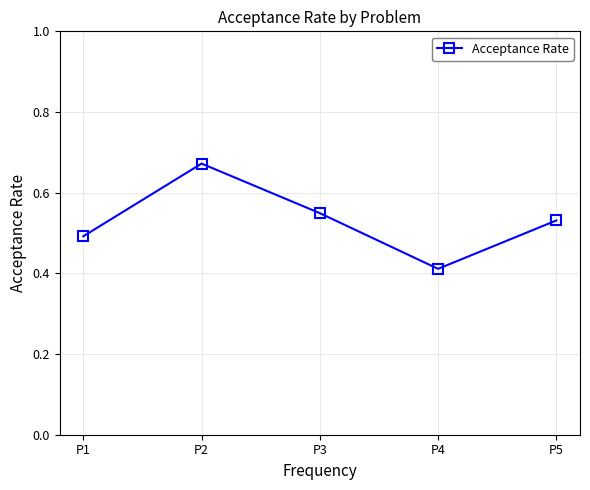

How many values are between 0 and 1?

5